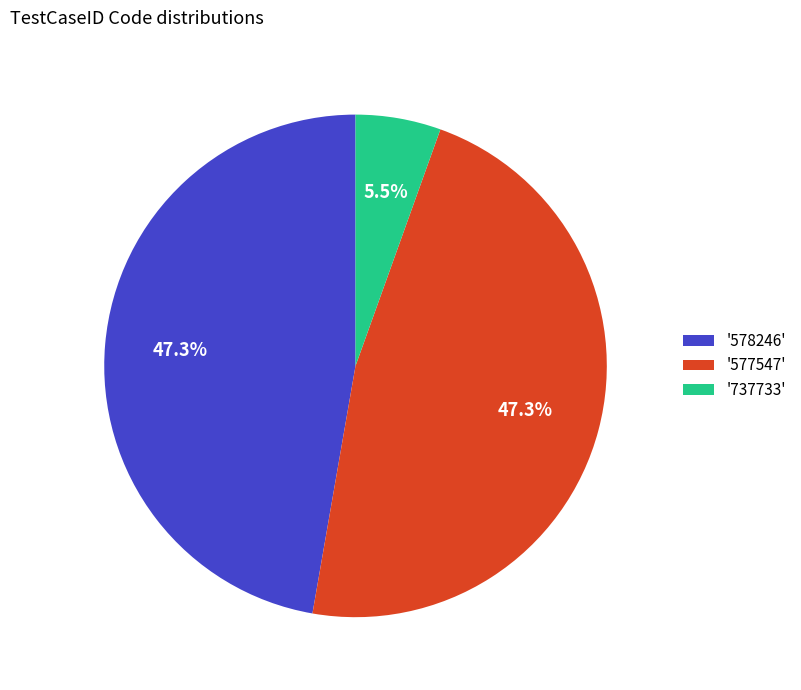

To the nearest percent, what is the difference between the largest and smallest slice percentages?

42%